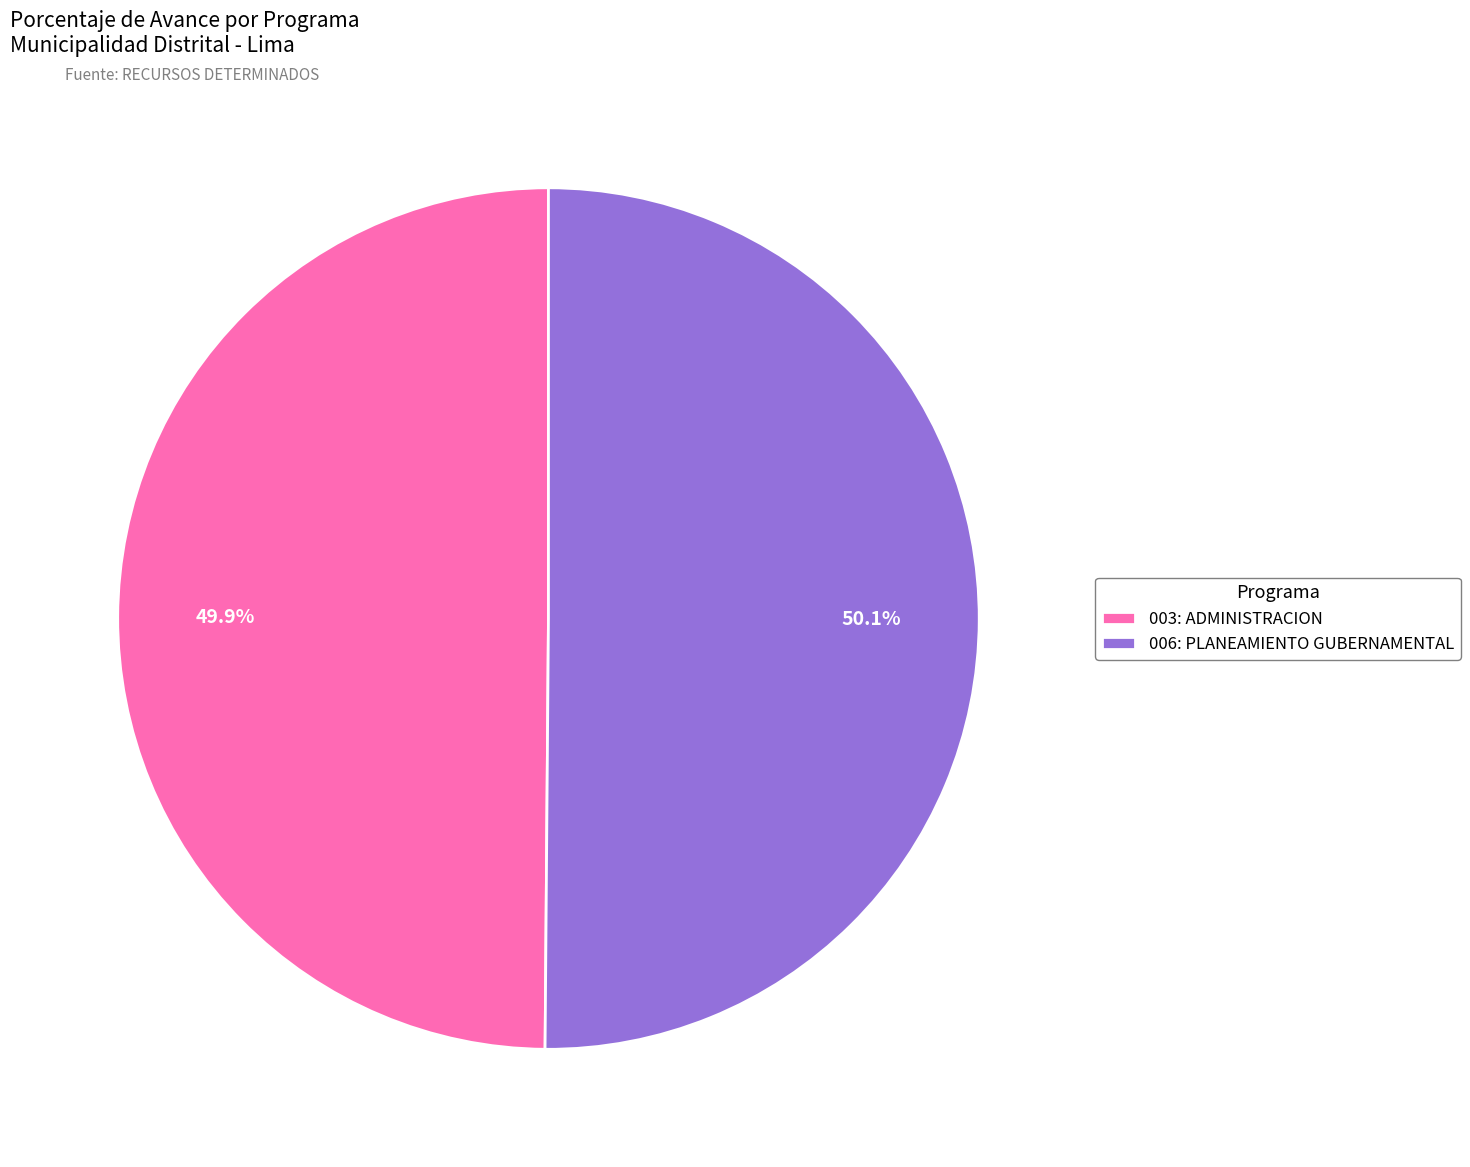

Do 006: PLANEAMIENTO GUBERNAMENTAL and 003: ADMINISTRACION together represent more than half of the pie?

Yes